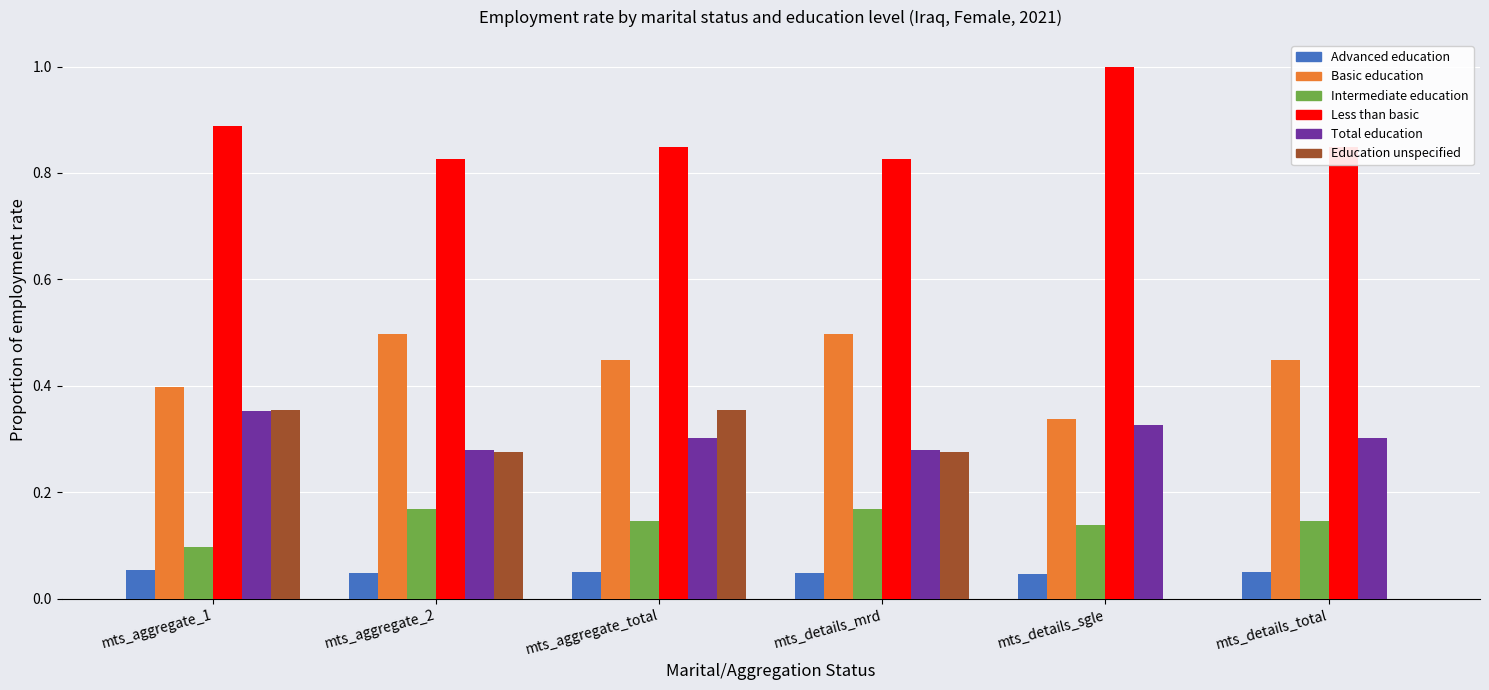

Which label corresponds to the largest value in the chart?

mts_details_sgle